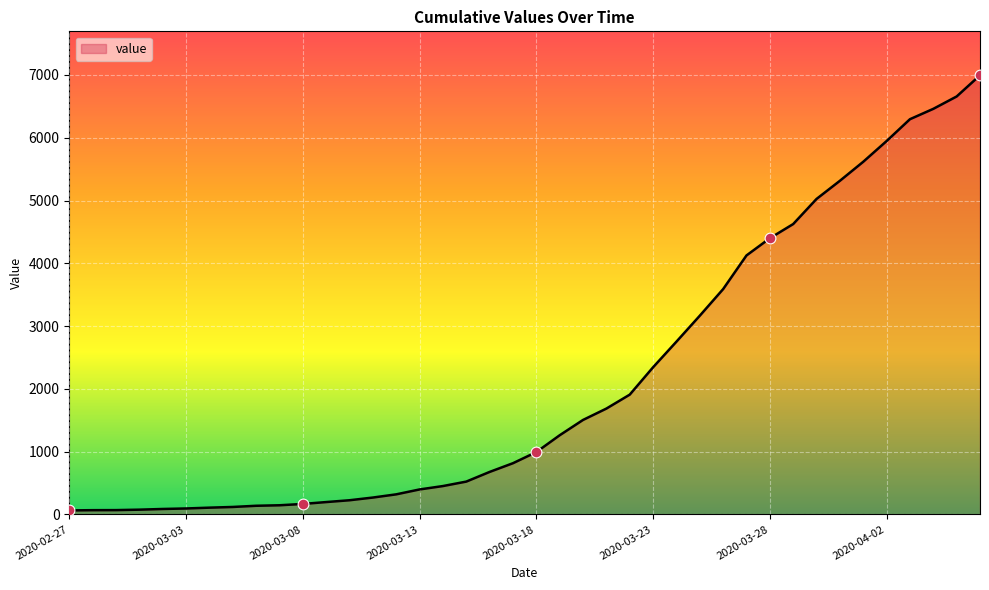

What is the maximum value shown in the chart?

6995